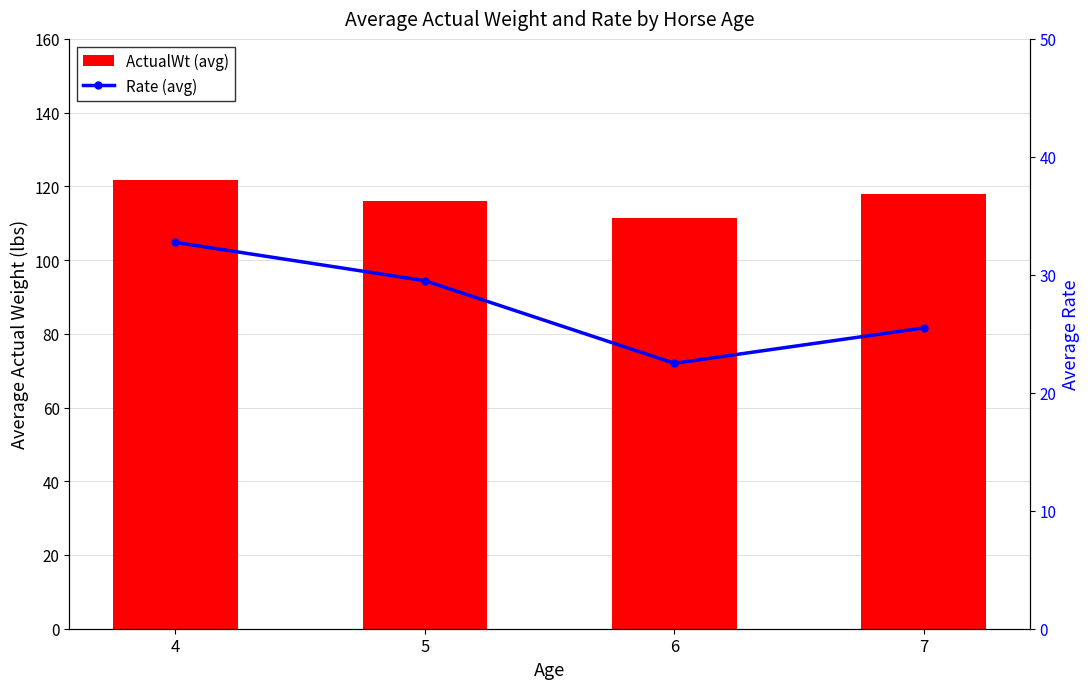

Is it true that Rate (avg) equals 25.5 at 7?

True